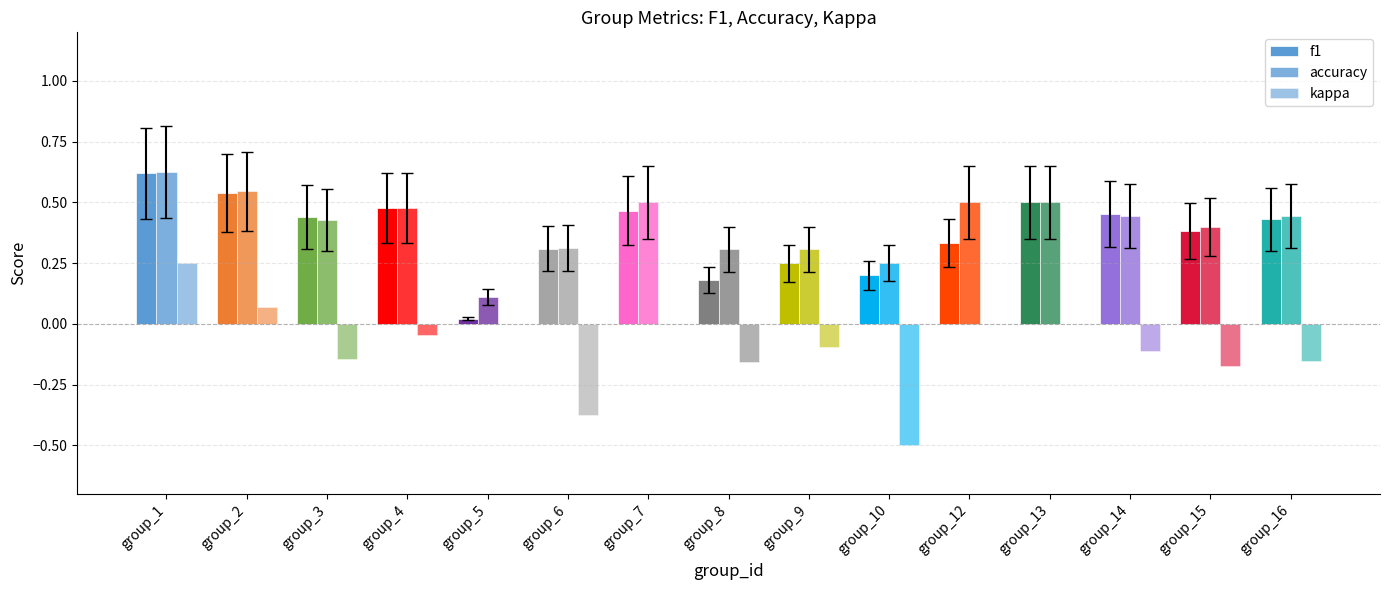

How many categories are shown in the chart?

15